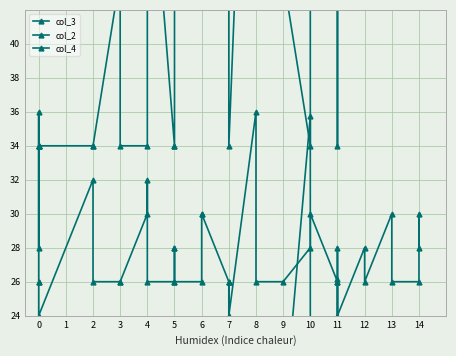

List the series in order of their peak value, highest first.

col_2, col_4, col_3